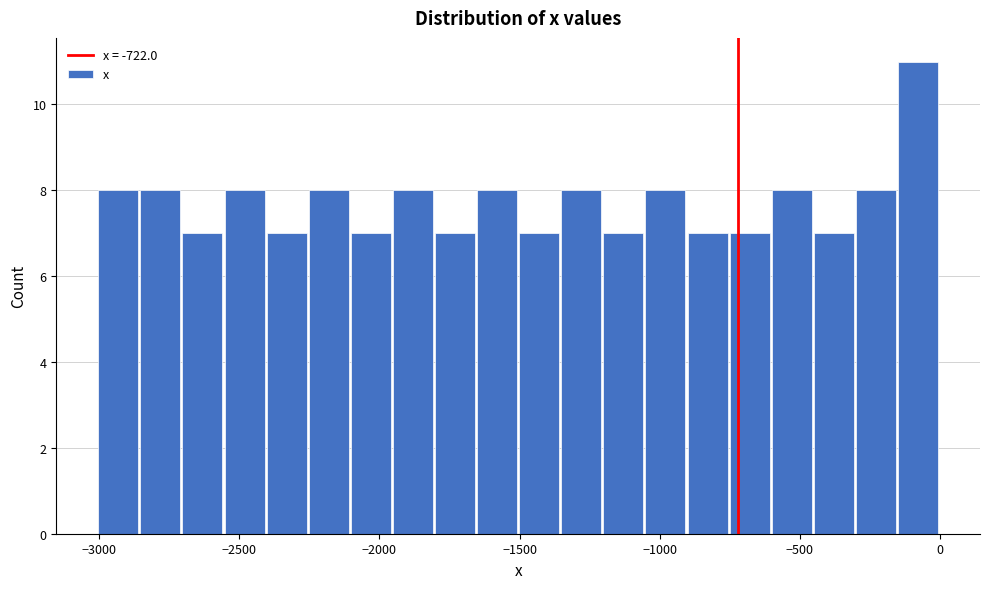

Read against the x-axis, roughly where is the centre of the tallest bar?

-100